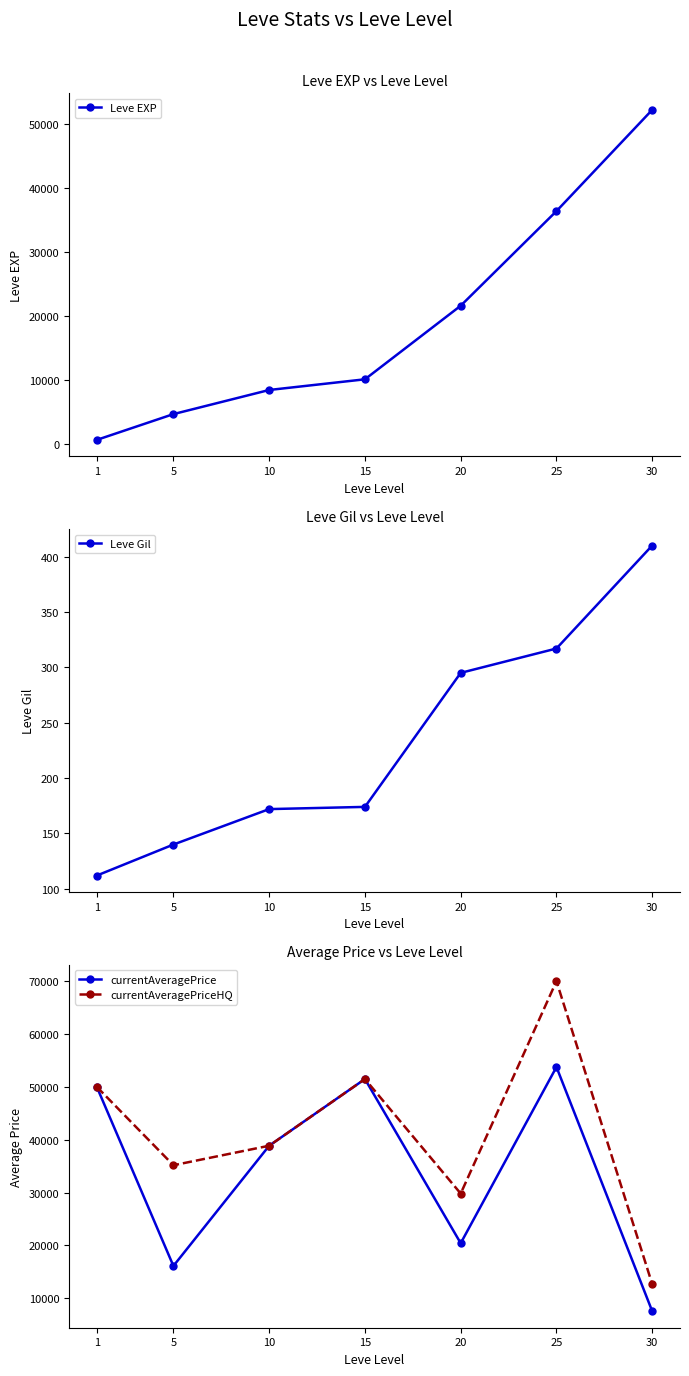

How many lines are shown in the chart?

4